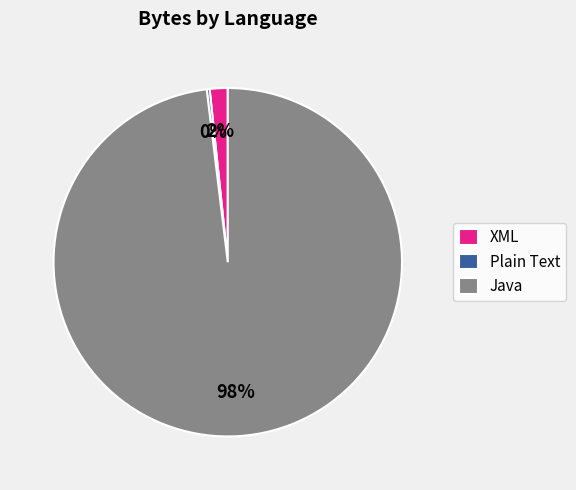

Is there any slice that represents more than half of the pie?

Yes